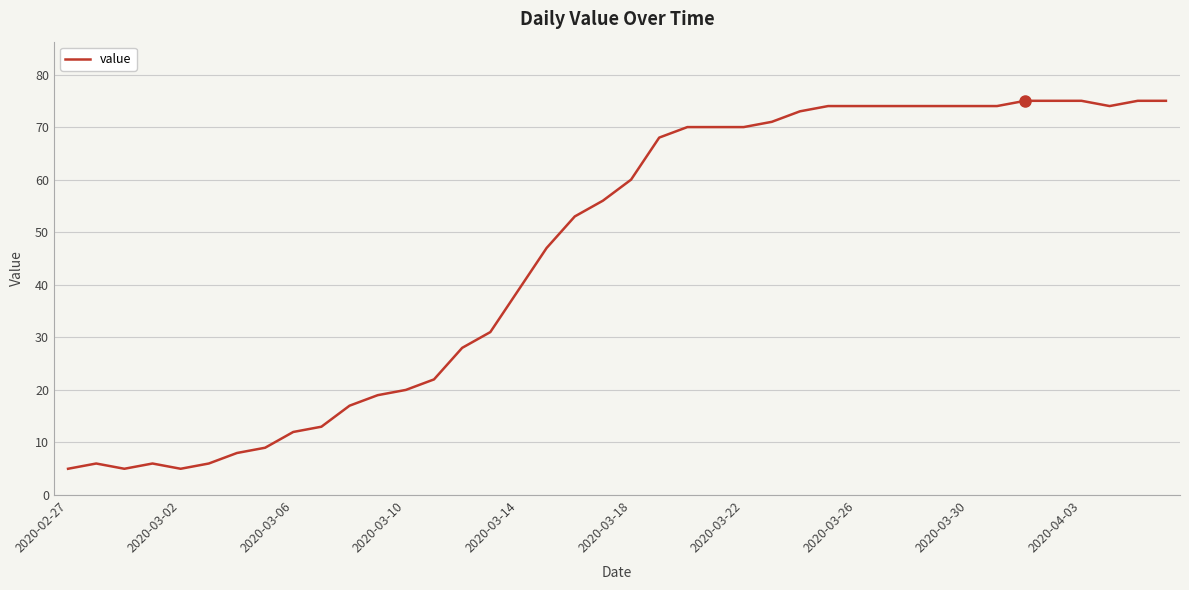

What is the maximum value shown in the chart?

75